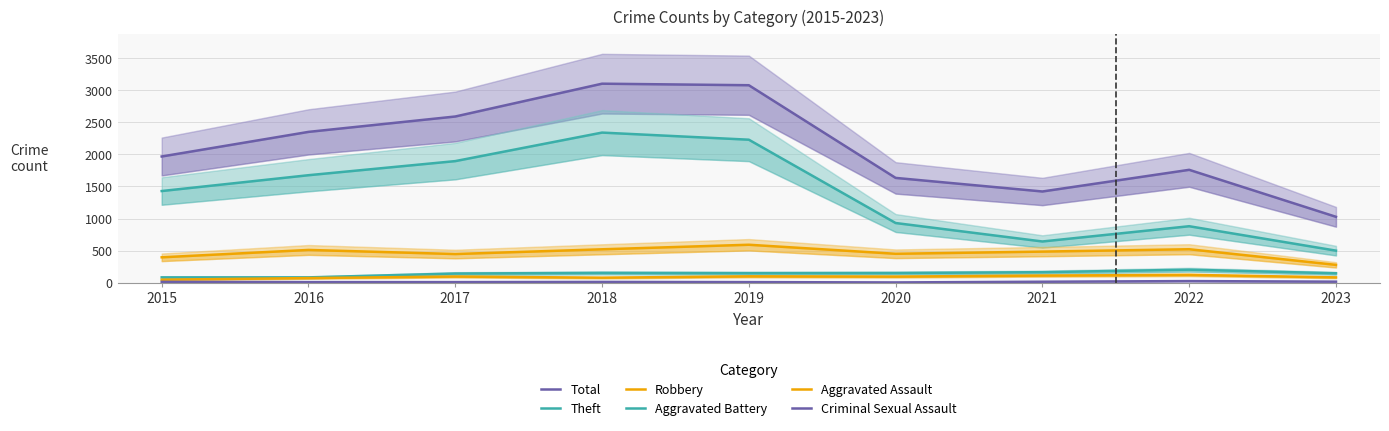

At 2021, list the series in order from smallest to largest.

Criminal Sexual Assault, Aggravated Assault, Aggravated Battery, Robbery, Theft, Total